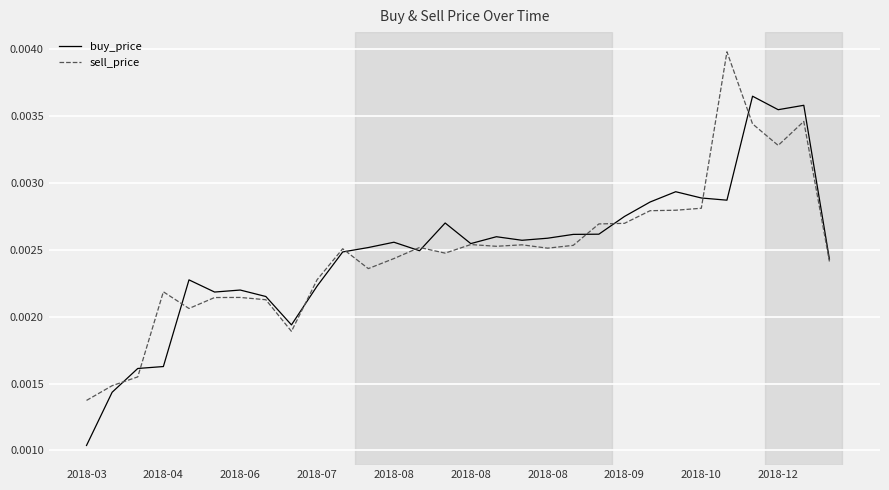

Rank the series by their maximum value, from highest to lowest.

sell_price, buy_price